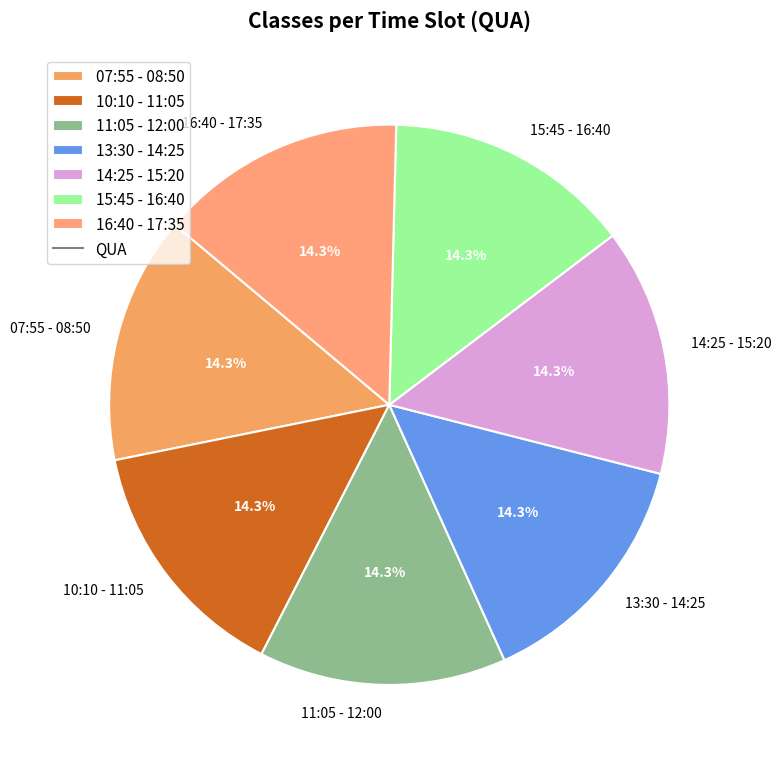

How much of the chart is everything except 15:45 - 16:40?

85.7%